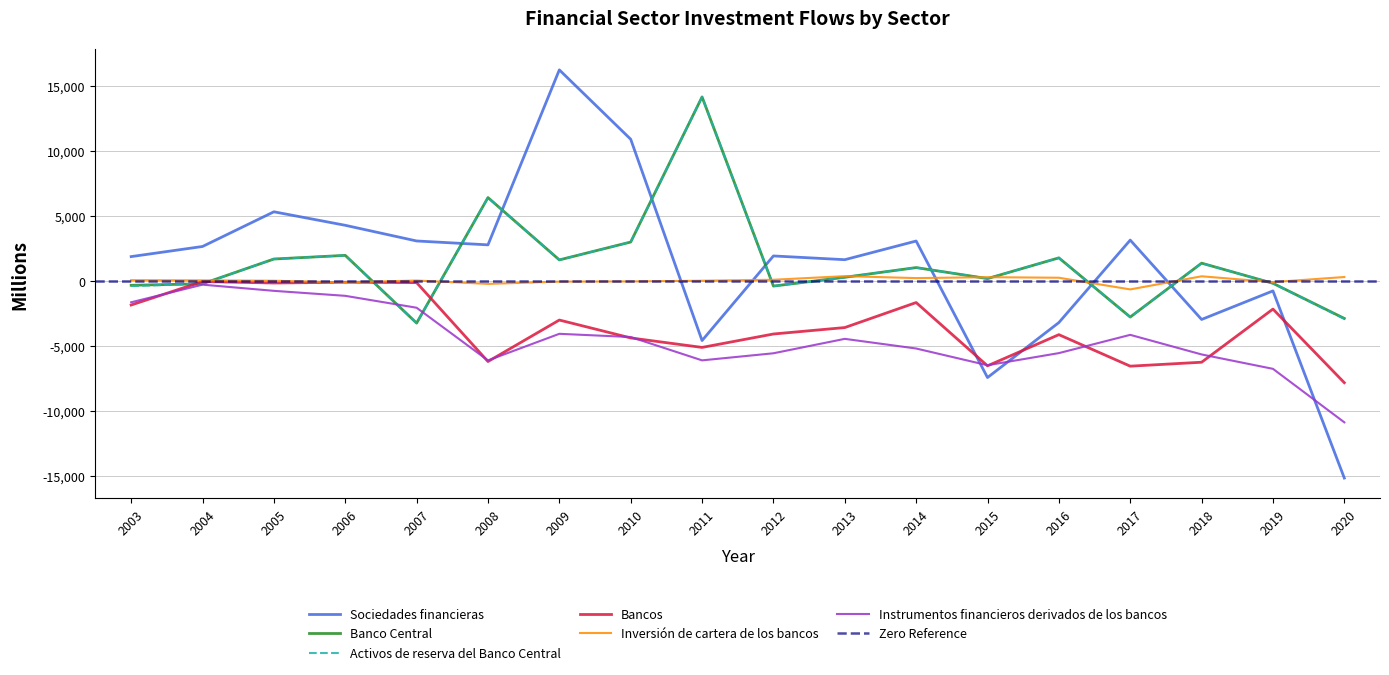

Which series ends up on top after the final intersection of Banco Central and Bancos?

Banco Central